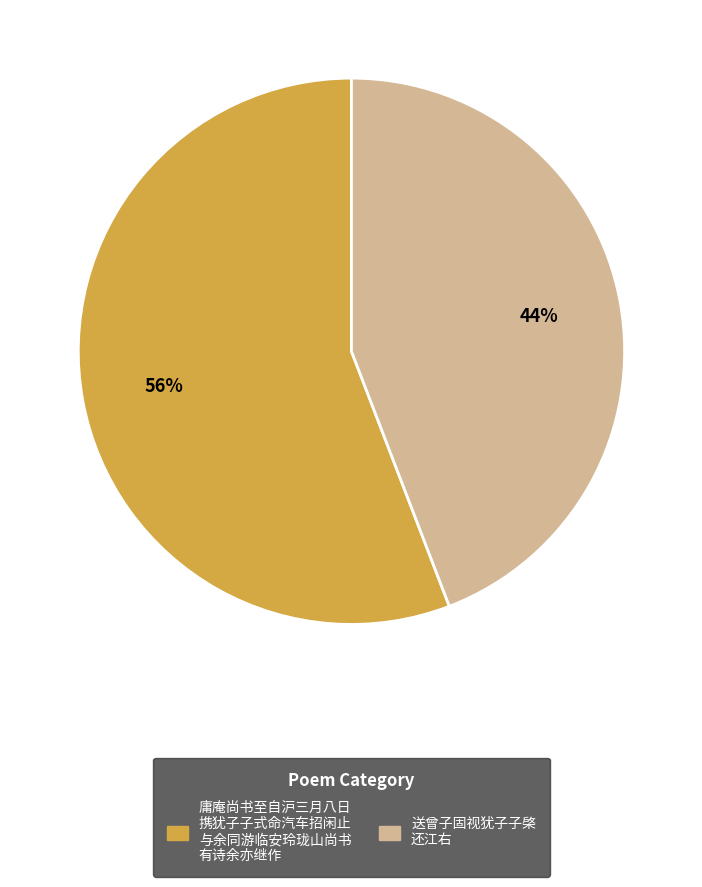

Is there any slice that represents more than half of the pie?

Yes